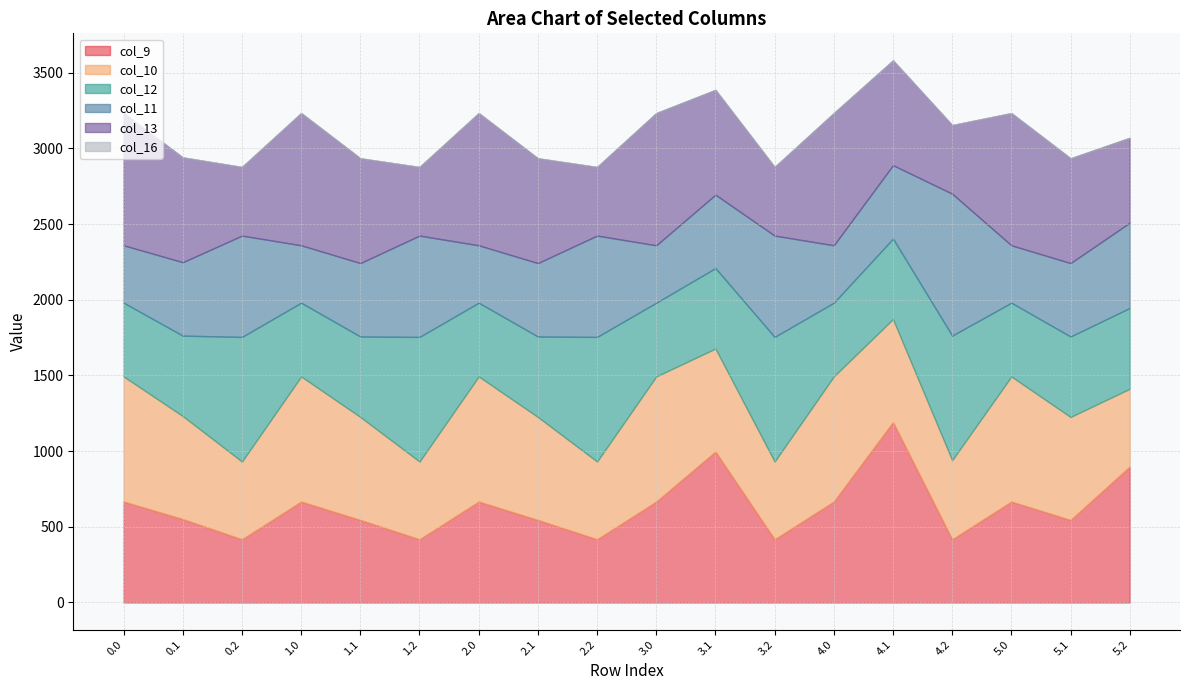

True or false: col_10 has a value of 680.5 at 1.1.

True